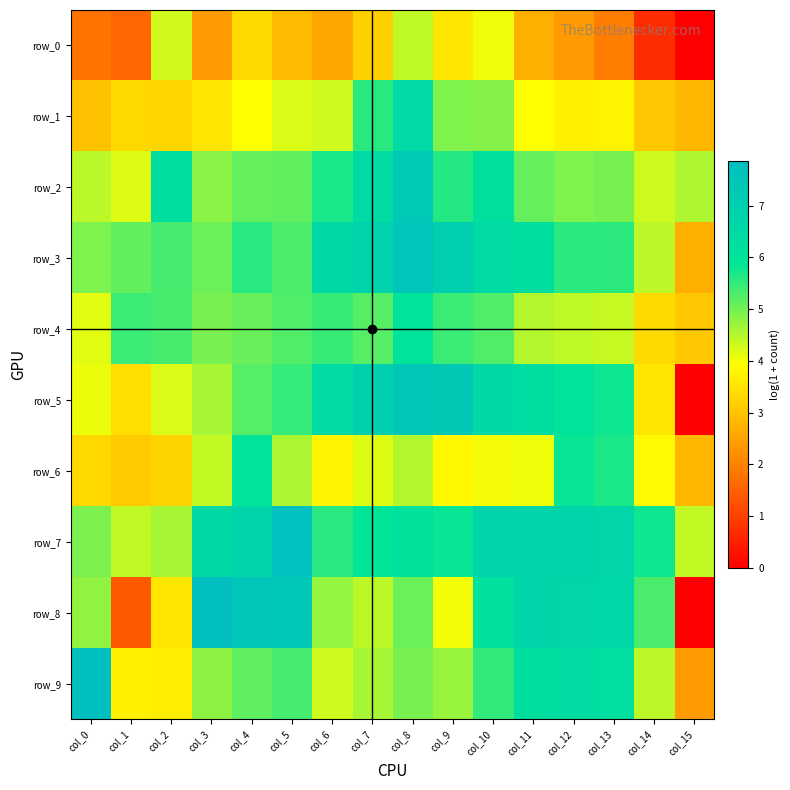

Between col_4 and col_13, which series saw the biggest shift?

row_0